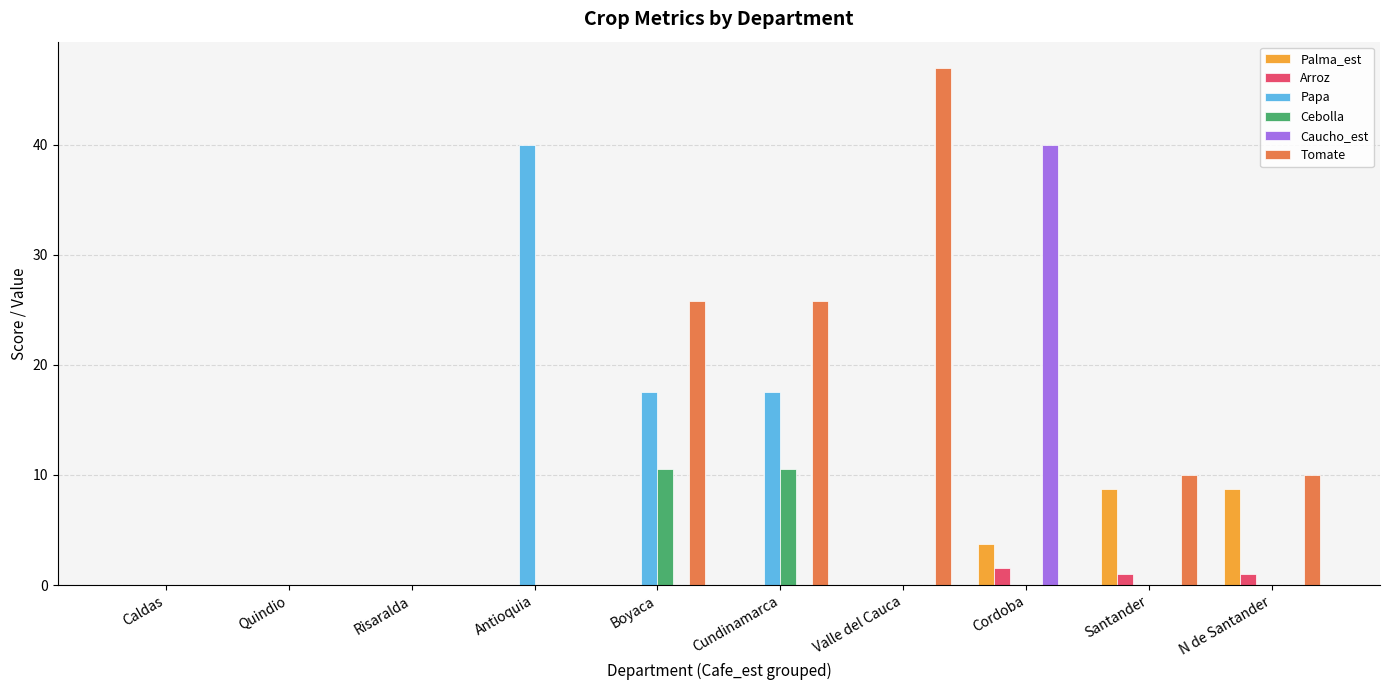

Which series has the largest total across all categories?

Tomate